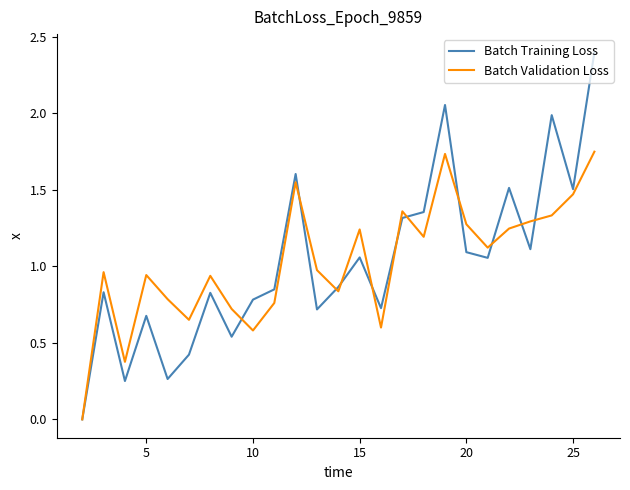

Rank the series by their maximum value, from lowest to highest.

Batch Validation Loss, Batch Training Loss